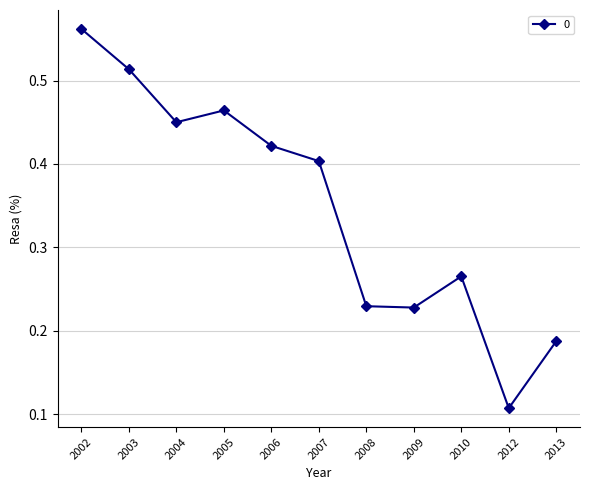

At which category does the chart reach its peak across all series?

2002